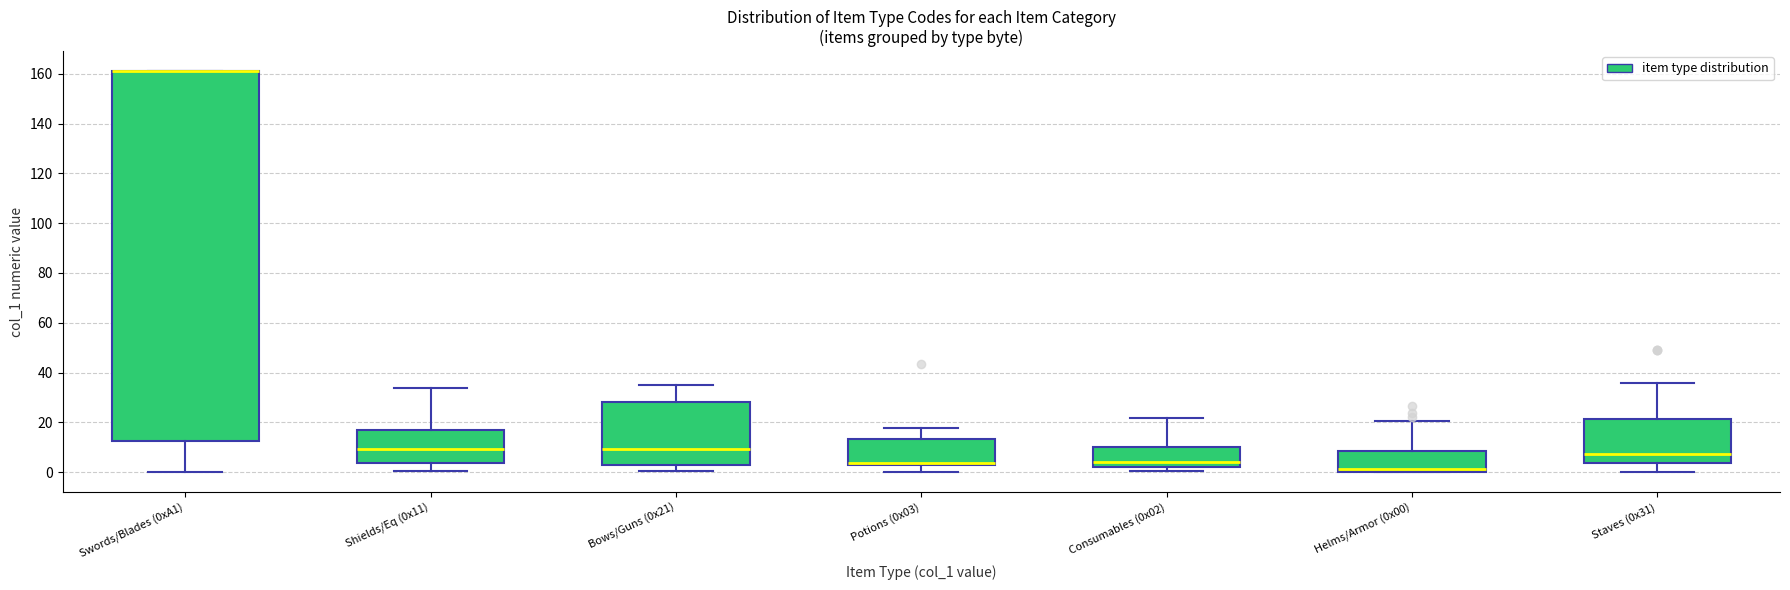

Reading left to right, read every box against the y-axis: the position of its median line, the range the box covers, and the ends of its whiskers. The values are not printed on the chart, so give them approximately, as read against the axis.

Swords/Blades (0xA1): median 162 (drawn on the box's upper edge), box 12 to 162, whiskers 0 to 162
Shields/Eq (0x11): median 10, box 4 to 18, whiskers 0 to 34
Bows/Guns (0x21): median 10, box 2 to 28, whiskers 0 to 34
Potions (0x03): median 4, box 2 to 14, whiskers 0 to 18
Consumables (0x02): median 4, box 2 to 10, whiskers 0 to 22
Helms/Armor (0x00): median 2, box 0 to 8, whiskers 0 to 20
Staves (0x31): median 8, box 4 to 22, whiskers 0 to 36